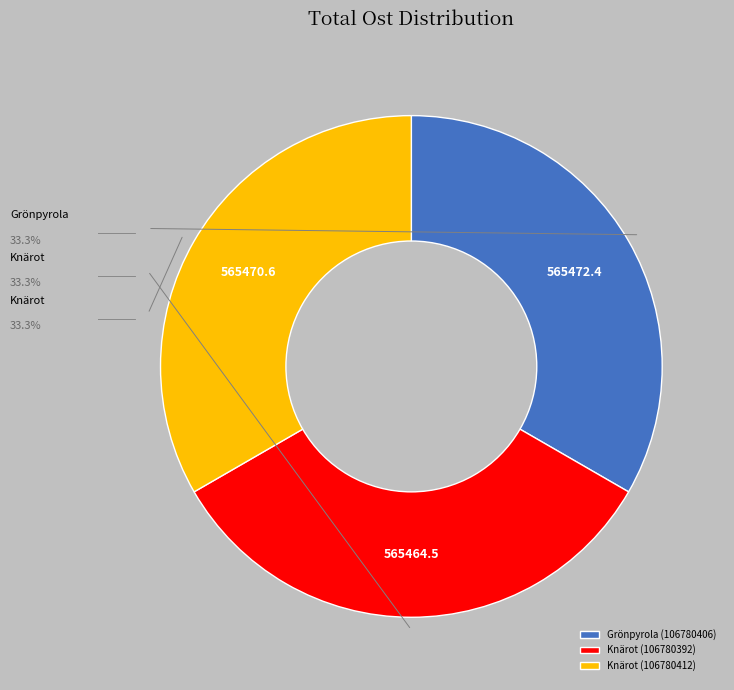

Is Knärot (106780392) the majority of the pie?

No